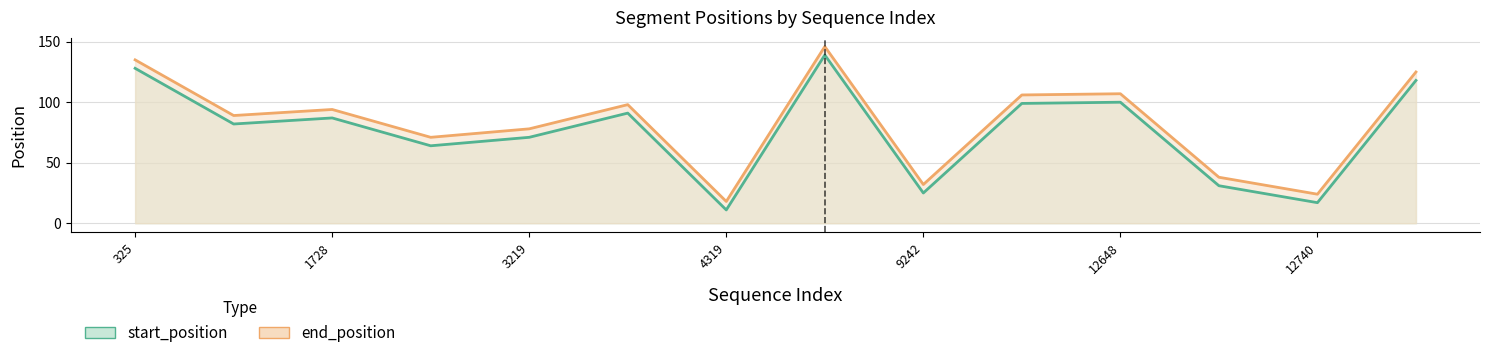

Which series has the largest range (max minus min)?

start_position